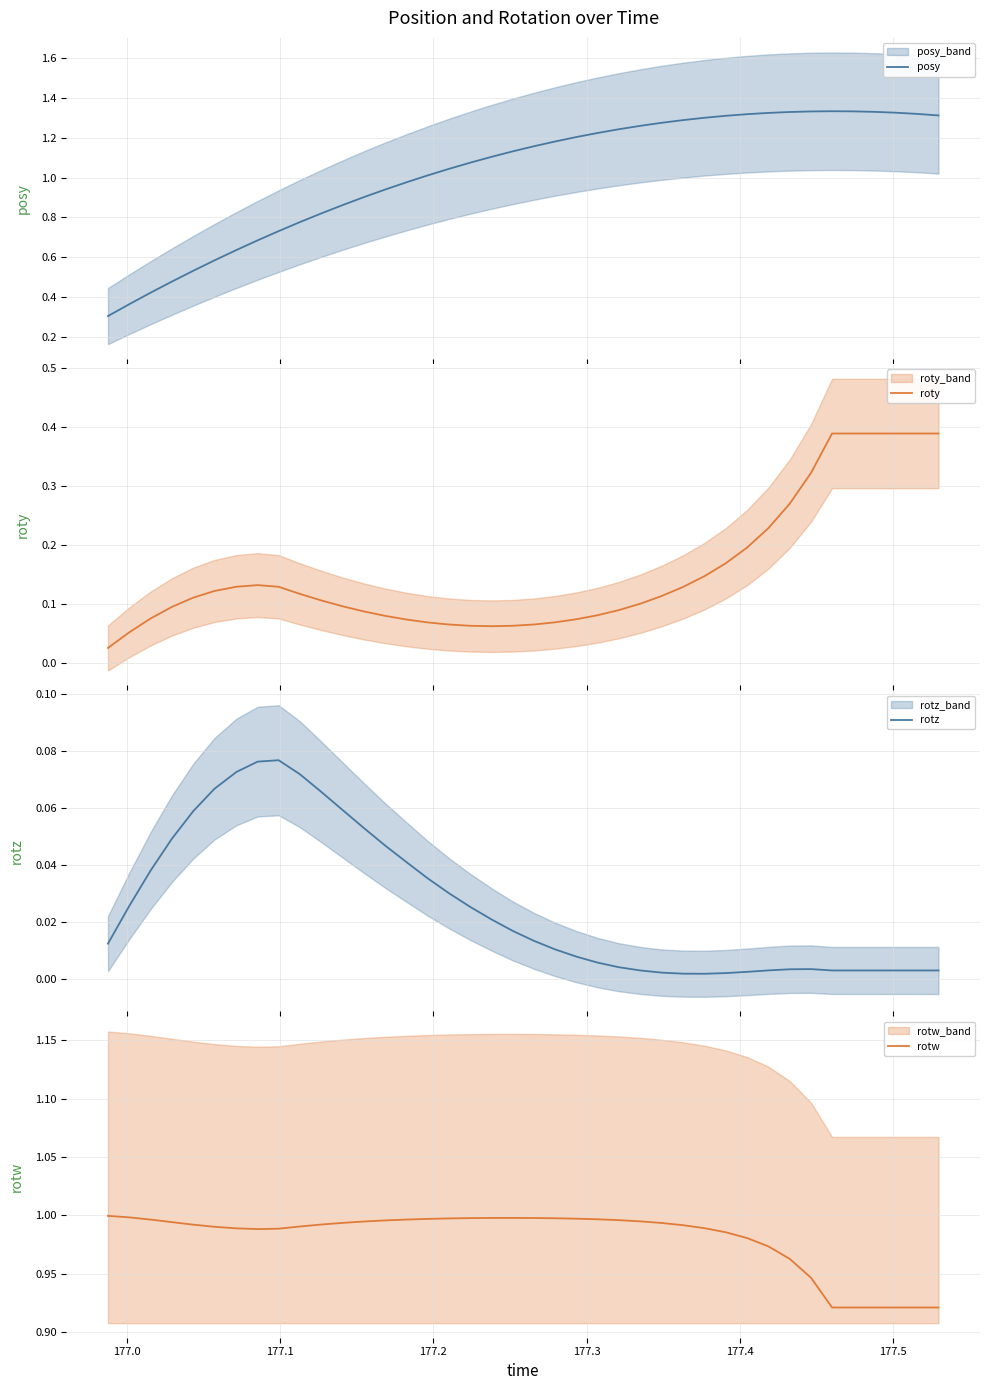

What is the lowest value of the posy series?

0.3